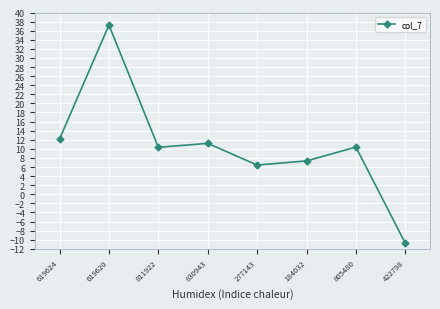

Is this an area chart (filled region under the line)?

No